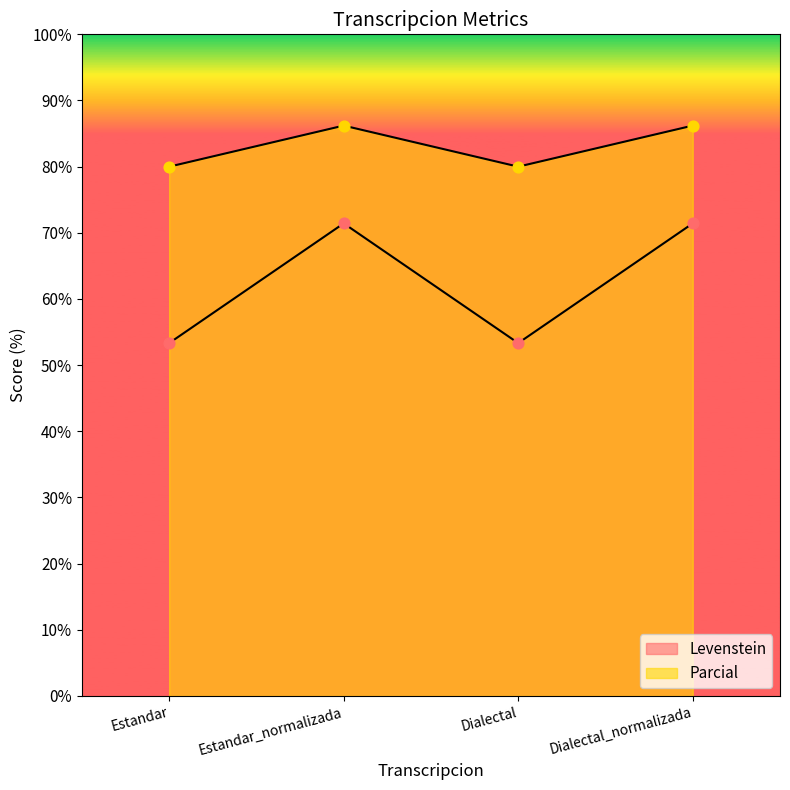

At which category is the sum across all series the highest?

Estandar_normalizada